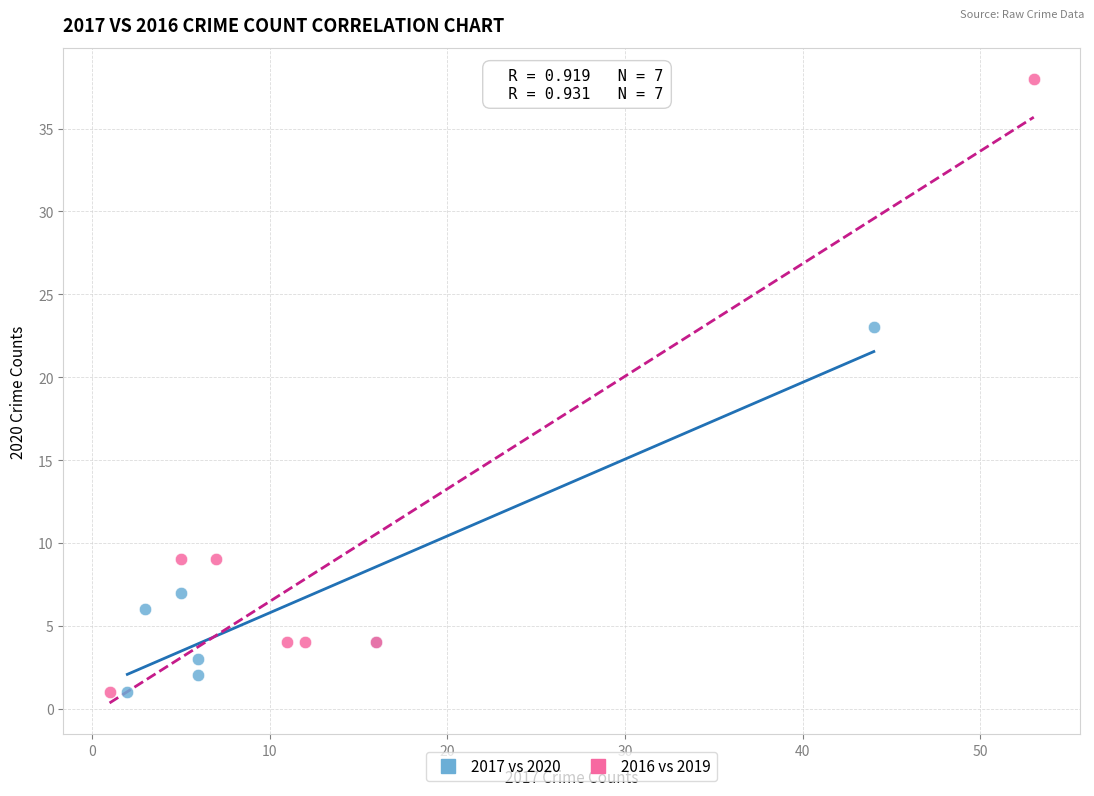

Which series reaches the maximum Y coordinate?

2016 vs 2019